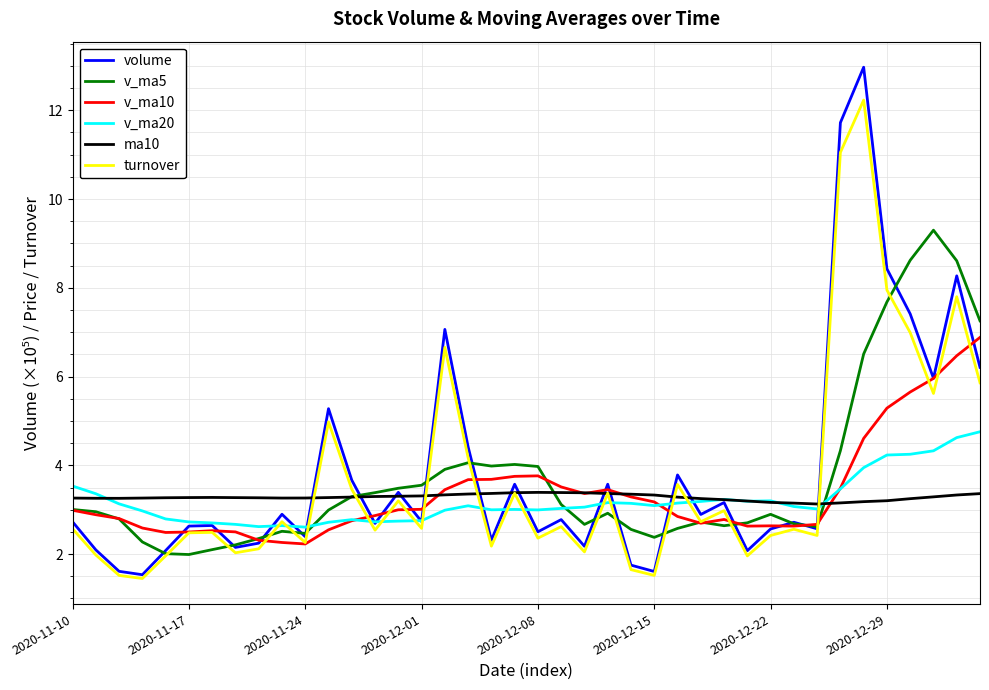

How many categories are shown in the chart?

40